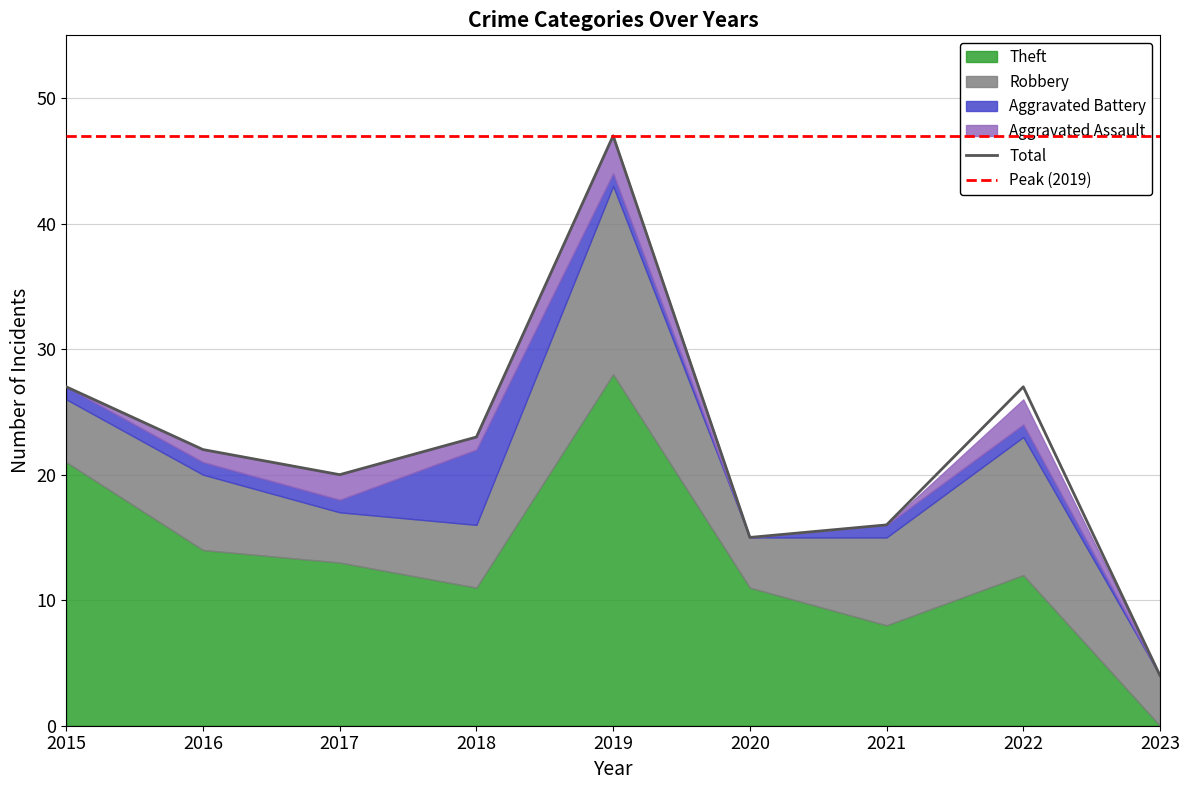

What value does the Total series have at 2016, to the nearest 5?

20